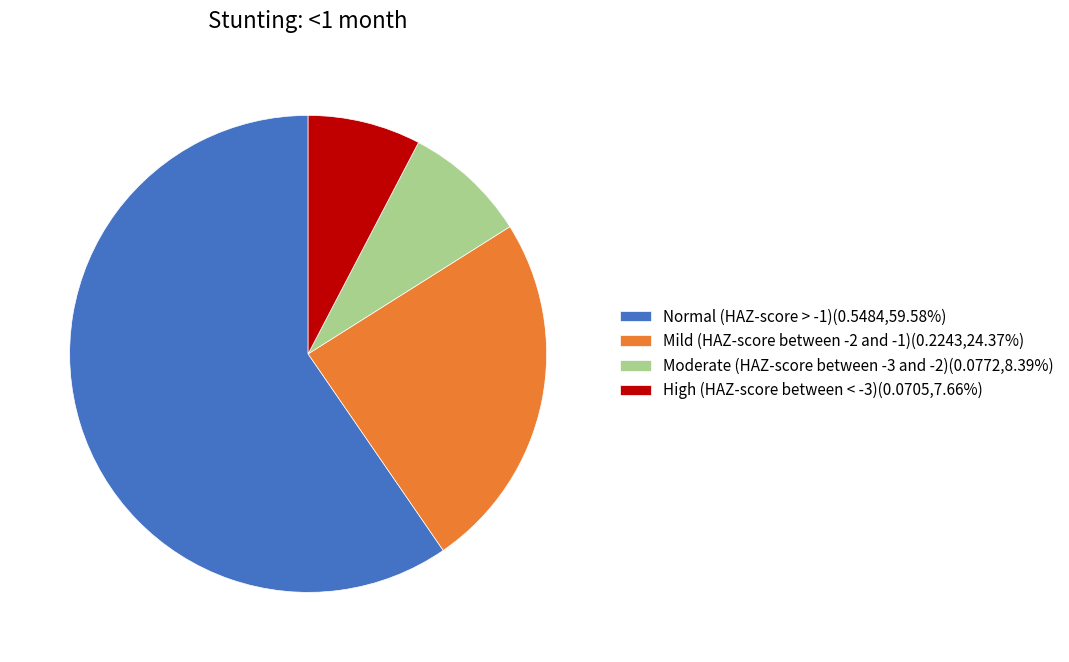

Which category has the smallest portion of the pie?

High (HAZ-score between < -3)